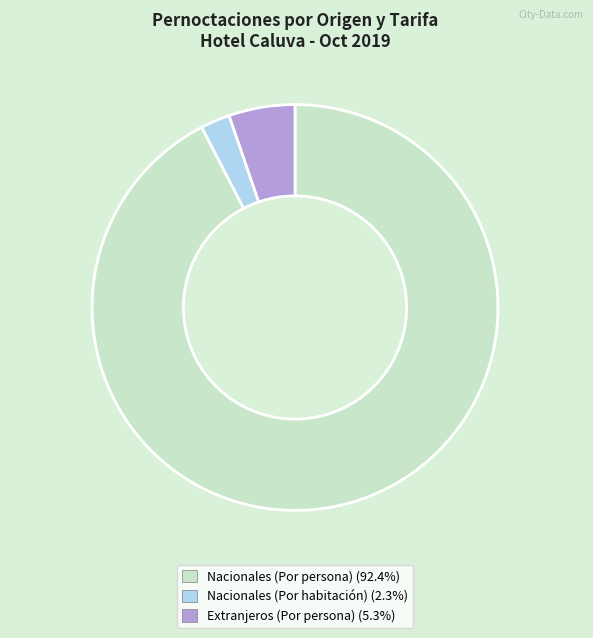

Count the number of slices in the pie.

3